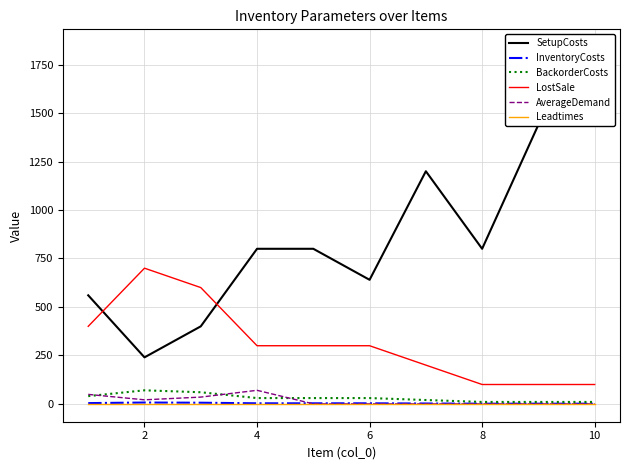

True or false: BackorderCosts and LostSale intersect in this chart.

False